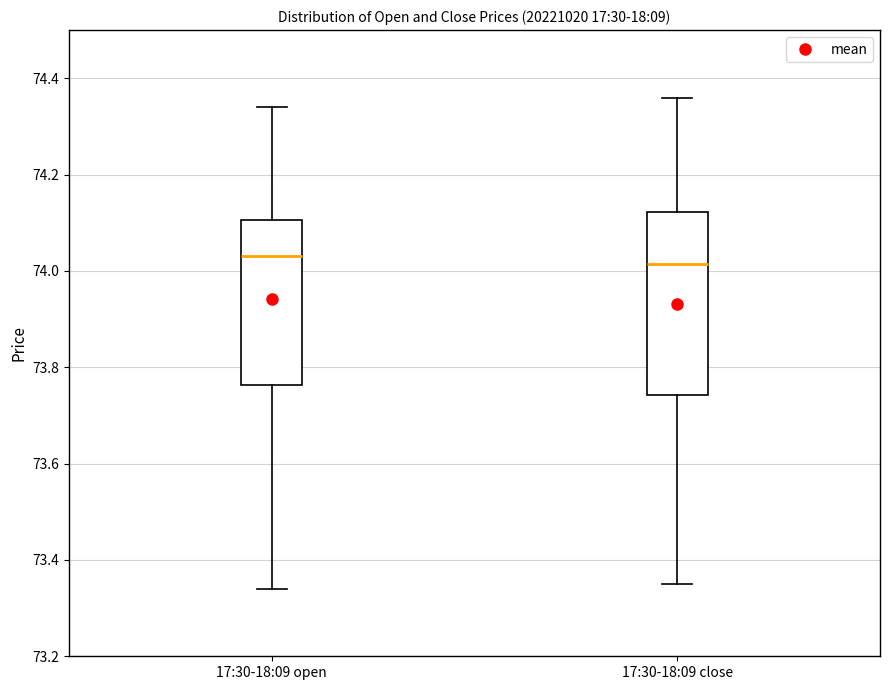

Where does the lower whisker of the box for 17:30-18:09 close end on the y-axis? The values are not printed on the chart, so give them approximately, as read against the axis.

73.36